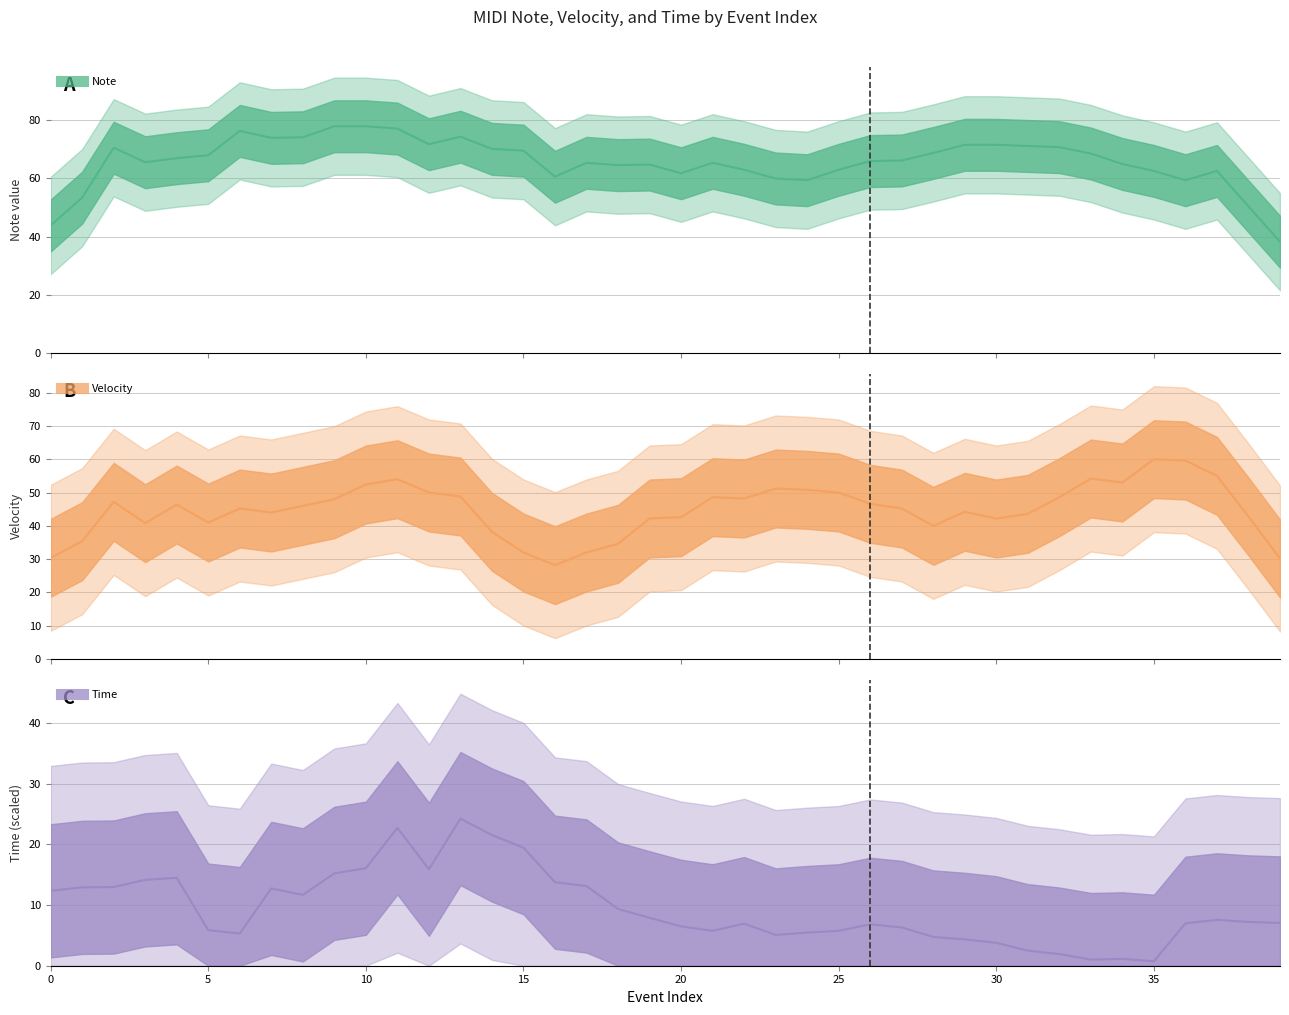

In velocity, how many points are lower than both neighbors (excluding endpoints)?

8